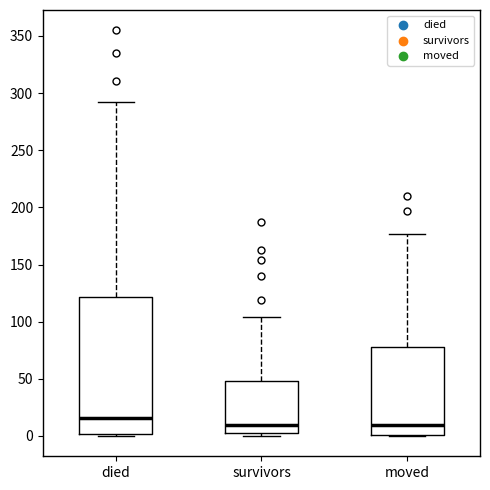

Reading left to right, read every box against the y-axis: the position of its median line, the range the box covers, and the ends of its whiskers. The values are not printed on the chart, so give them approximately, as read against the axis.

died: median 15, box 0 to 120, whiskers 0 to 290
survivors: median 10, box 5 to 50, whiskers 0 to 105
moved: median 10, box 0 to 80, whiskers 0 to 175